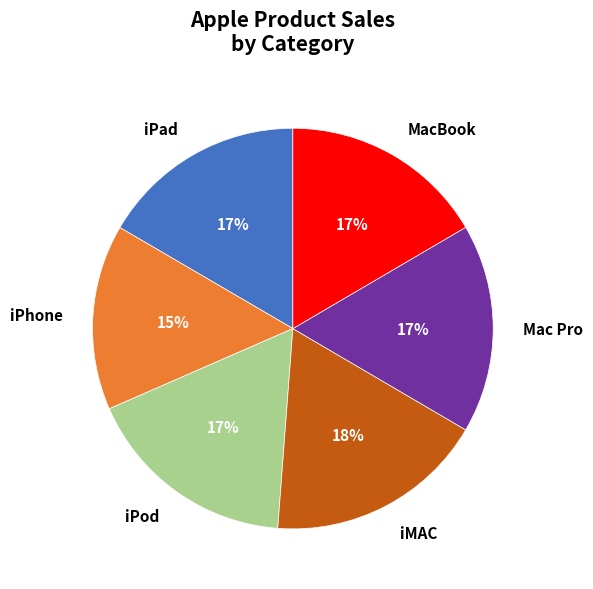

What is the ratio of the value at iPhone to the value at MacBook?

0.9